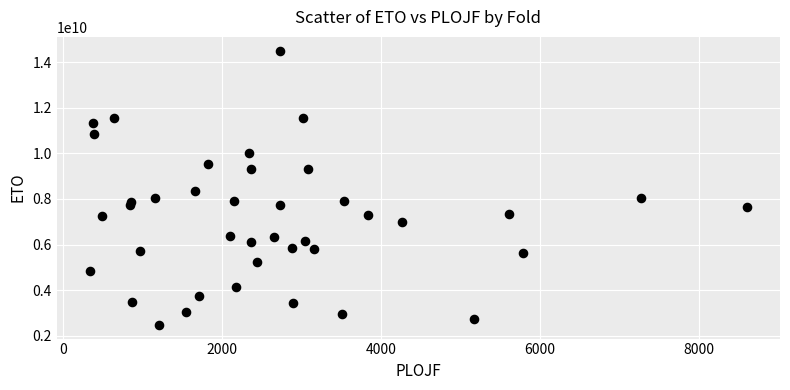

What Y value in the scatter plot is closest to 8490662556?

8335469420.8